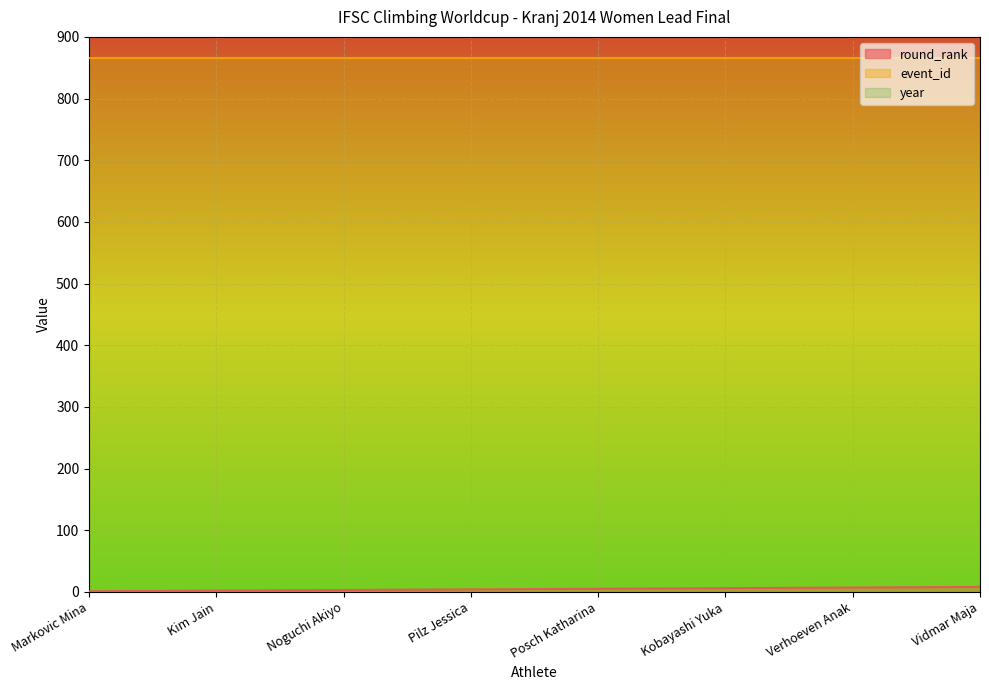

What is the spread (max minus min) of values at Kobayashi Yuka?

2008